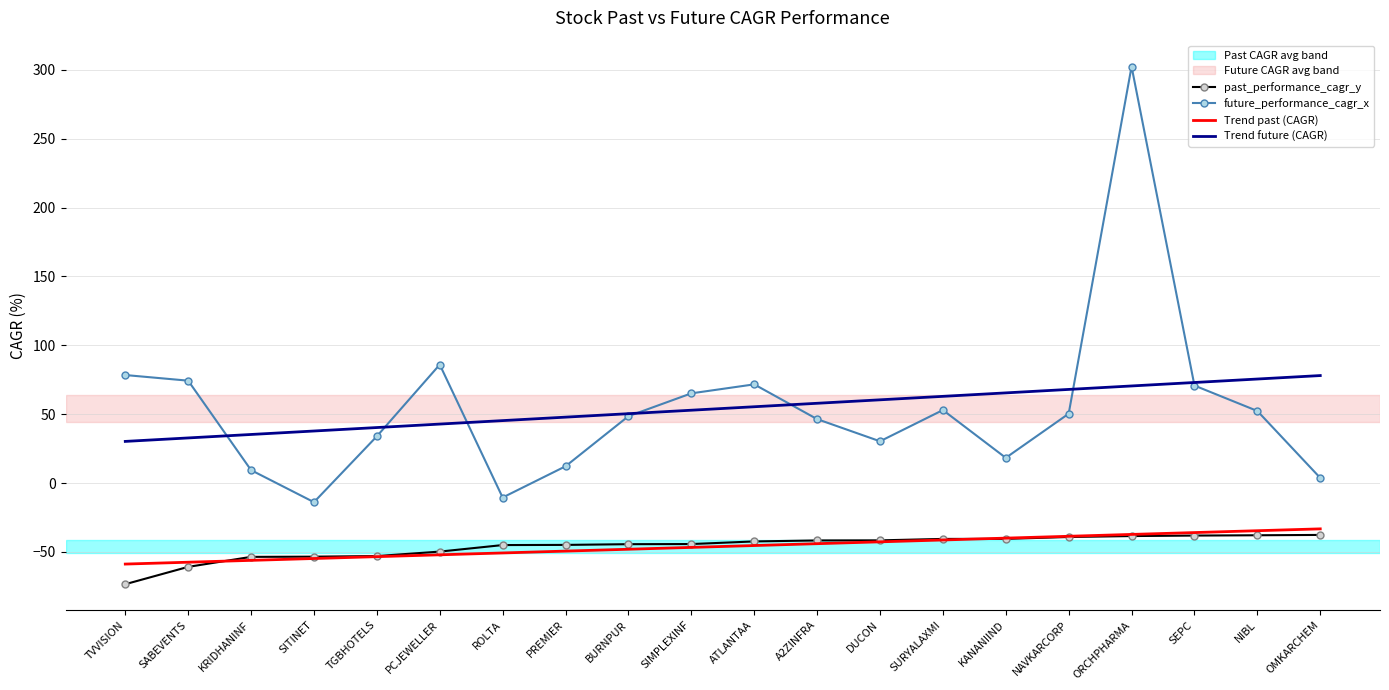

What is the maximum value shown in the chart?

302.5